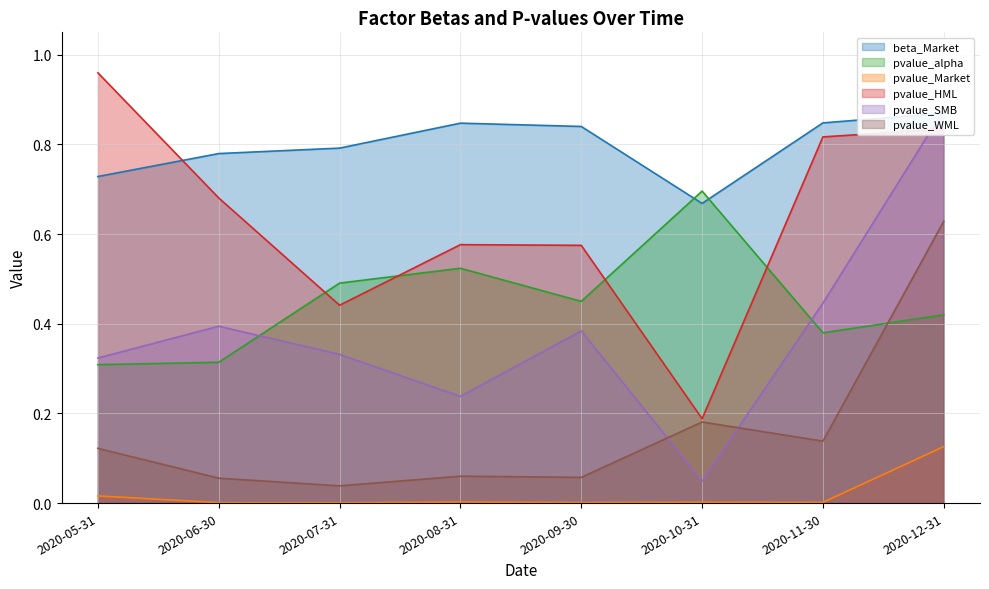

What is the difference between the highest and lowest values at 2020-10-31?

0.7